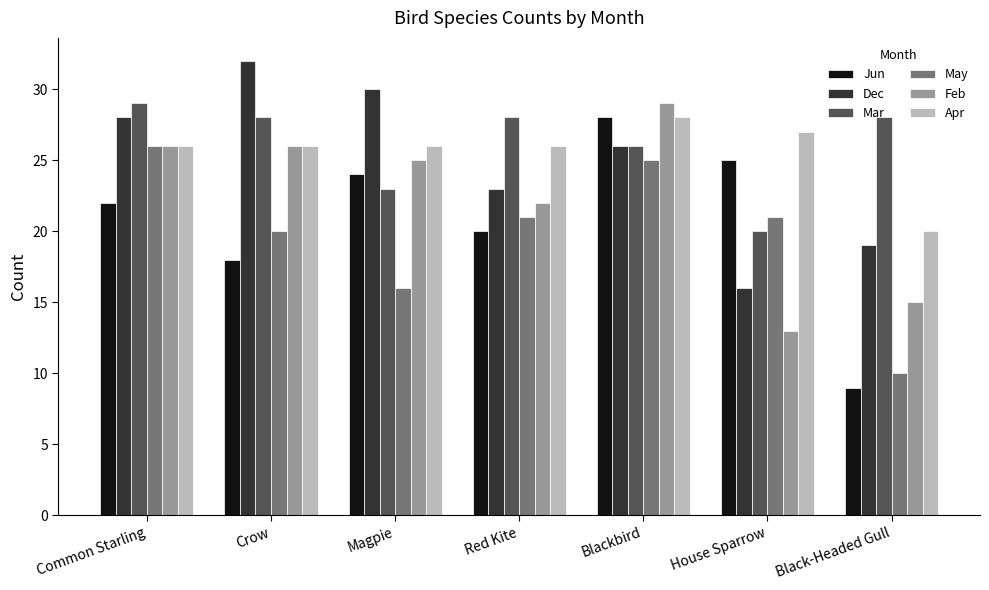

What is the approximate value of Feb at Blackbird?

29